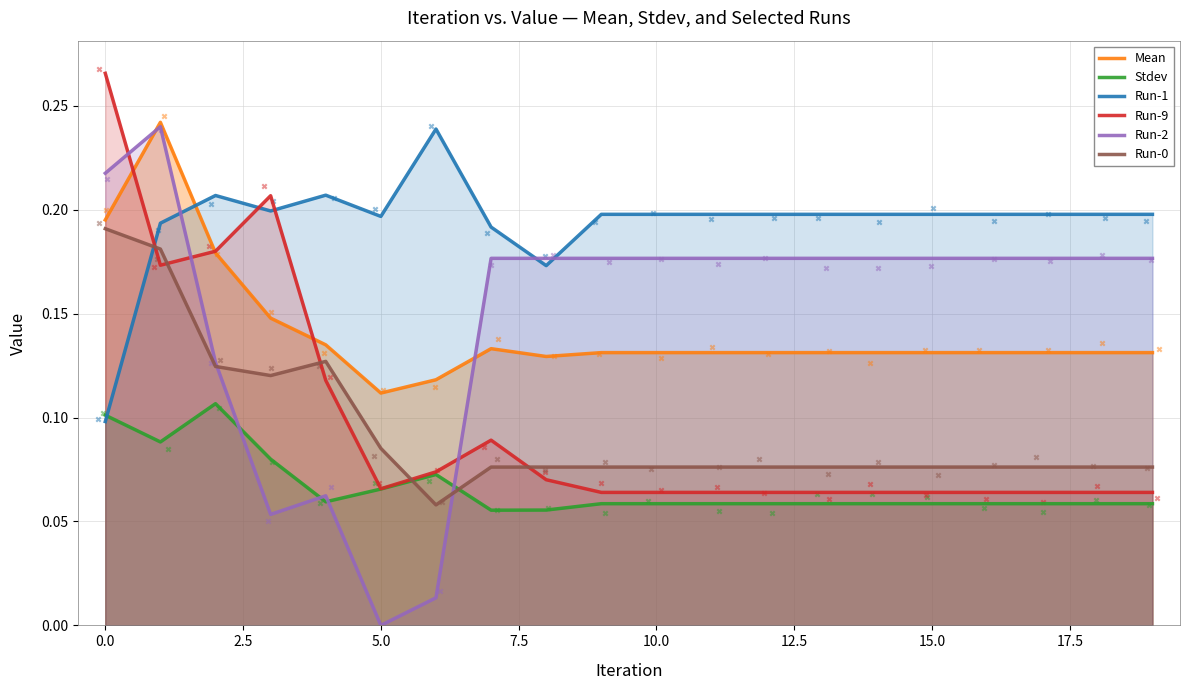

Which series has the widest spread of Y values?

Run-2